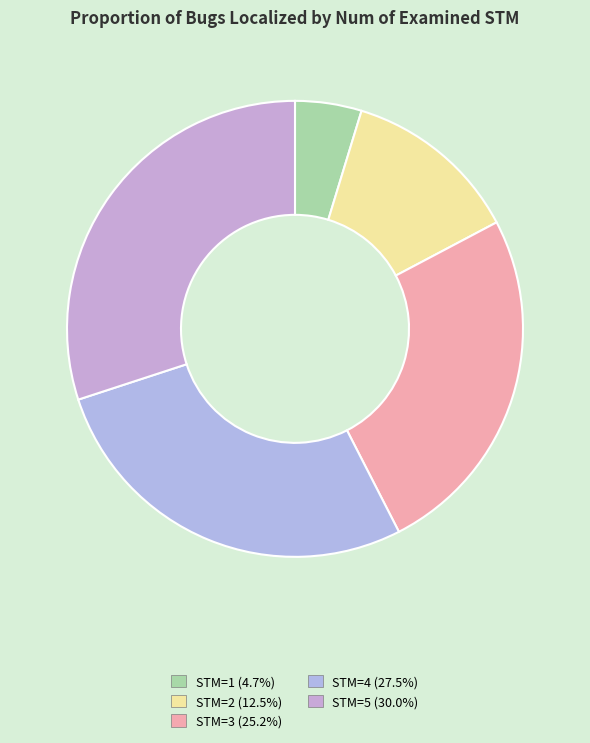

True or false: STM=2 accounts for 13% of the total.

True